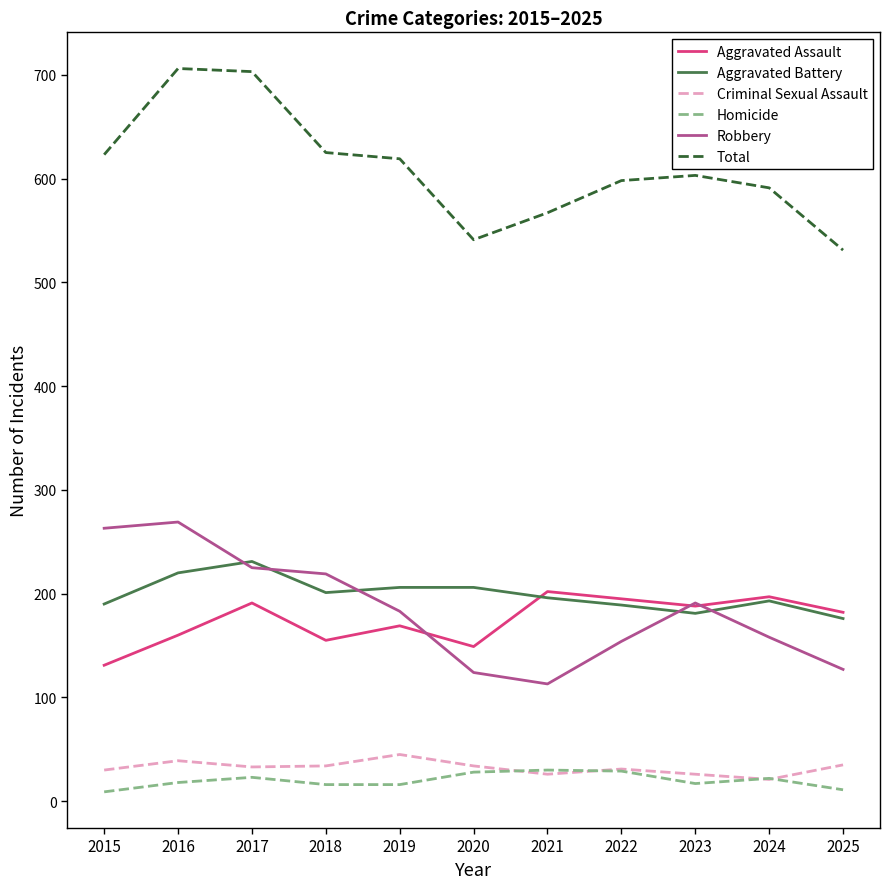

What is the average value of the Homicide series?

20